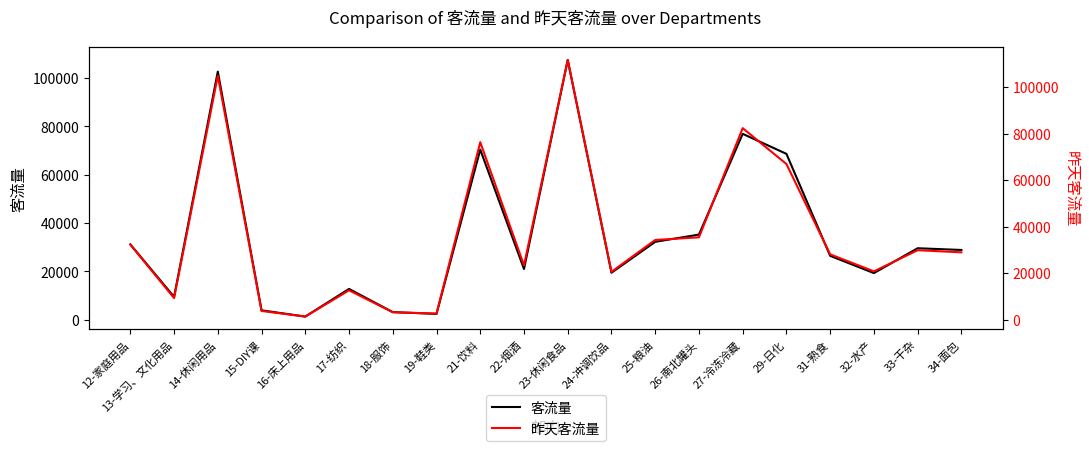

What is the highest value of the 昨天客流量 series?

111643